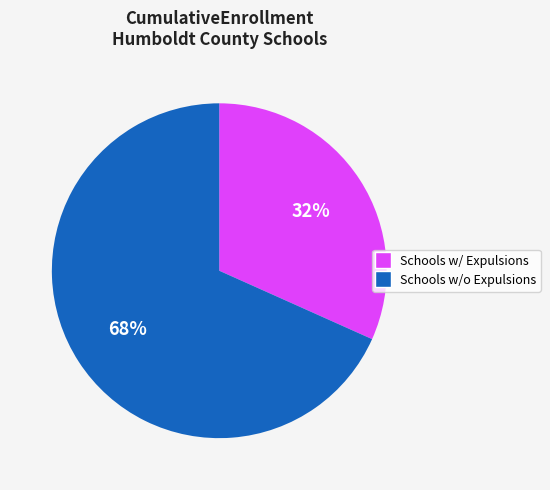

How many segments does this pie chart have?

2